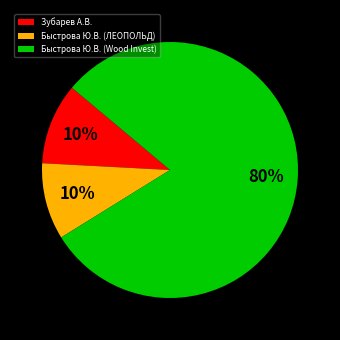

To the nearest percent, what is the average slice percentage?

33%